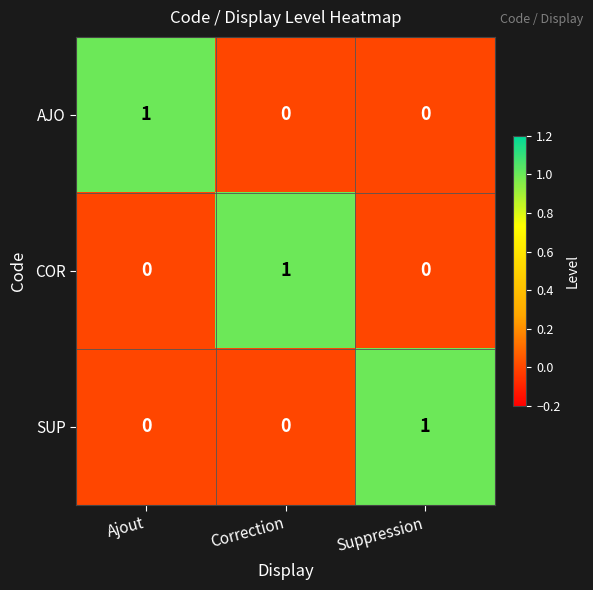

Is it true that COR equals -1 at Suppression?

False